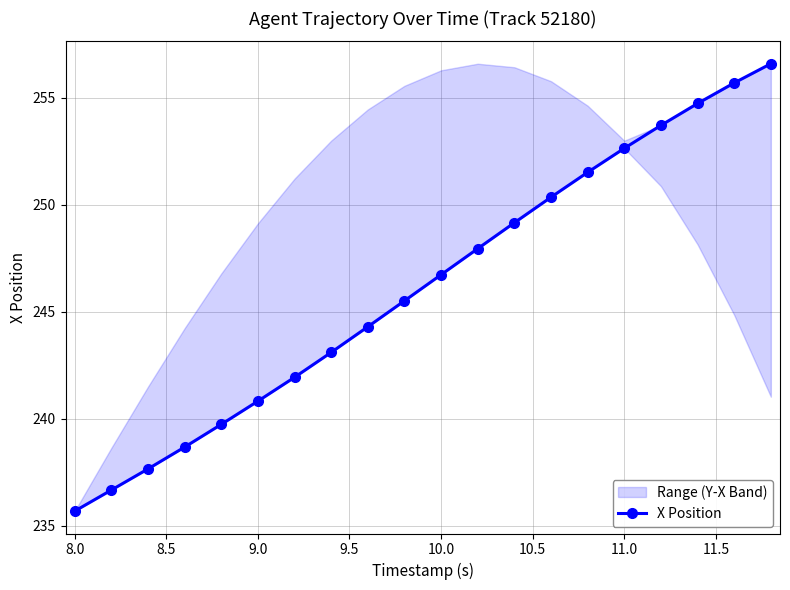

What is the greatest value displayed?

256.6